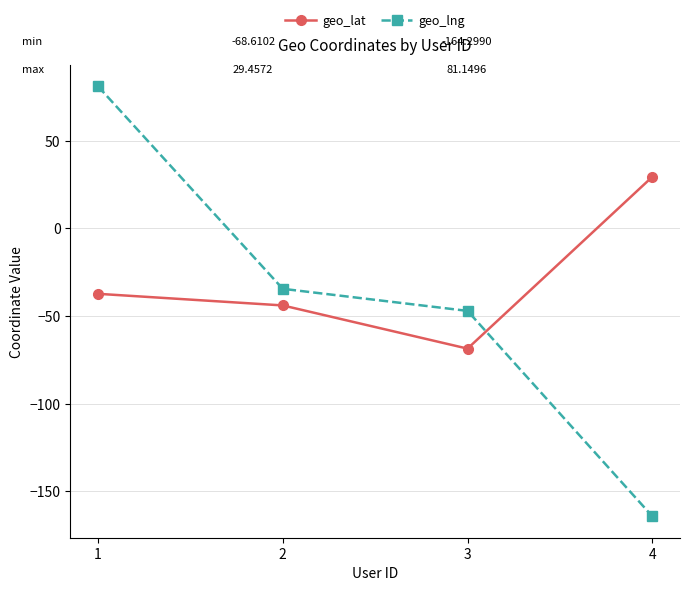

What is the difference between the maximum and minimum values in the geo_lat series?

98.1